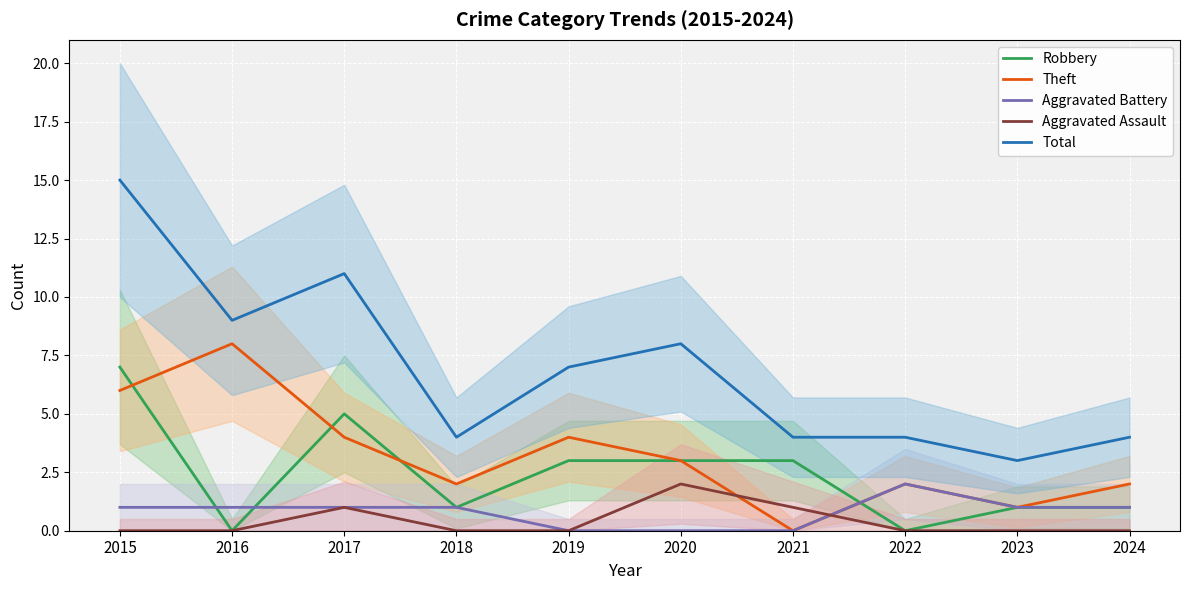

How many series are shown in this chart?

5